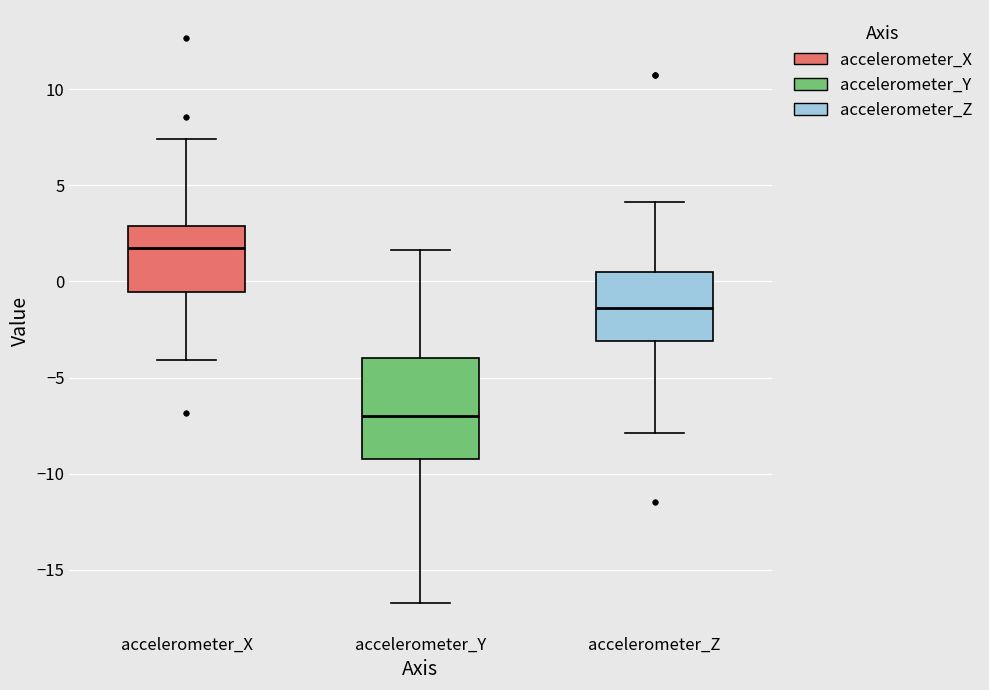

Reading left to right, read every box against the y-axis: the position of its median line, the range the box covers, and the ends of its whiskers. The values are not printed on the chart, so give them approximately, as read against the axis.

accelerometer_X: median 2.0, box -0.5 to 3.0, whiskers -4.0 to 7.5
accelerometer_Y: median -7.0, box -9.5 to -4.0, whiskers -16.5 to 1.5
accelerometer_Z: median -1.5, box -3.0 to 0.5, whiskers -8.0 to 4.0